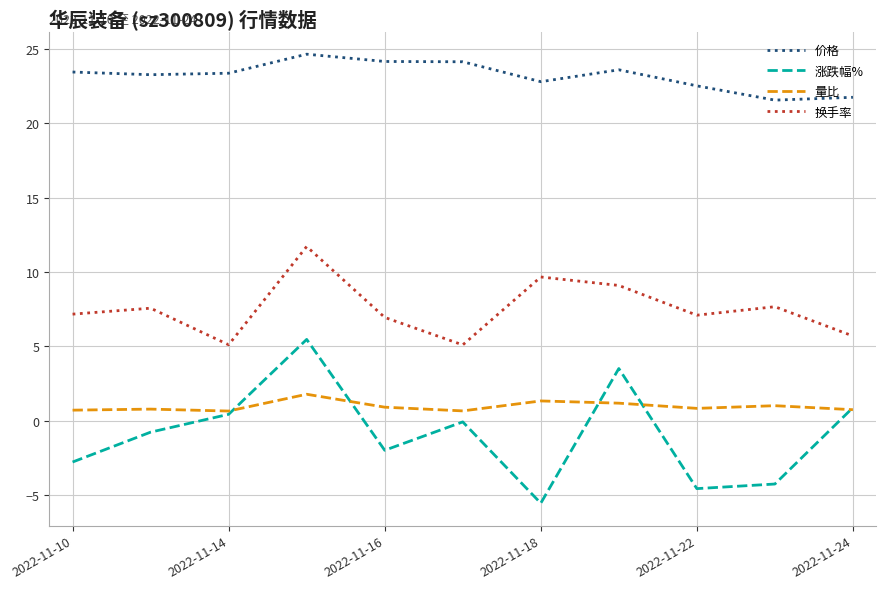

Which series has the largest total across all categories?

价格